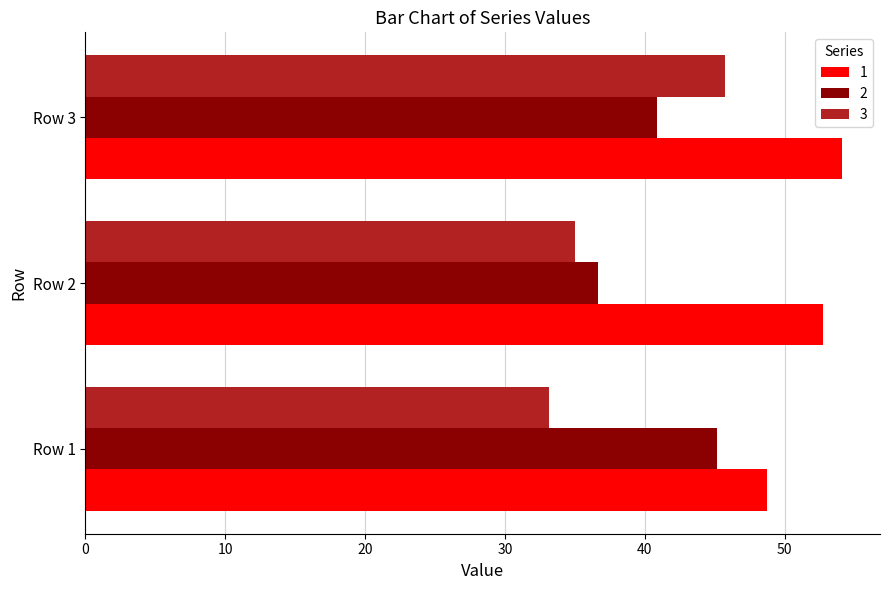

Rank the series by their maximum value, from highest to lowest.

1, 3, 2